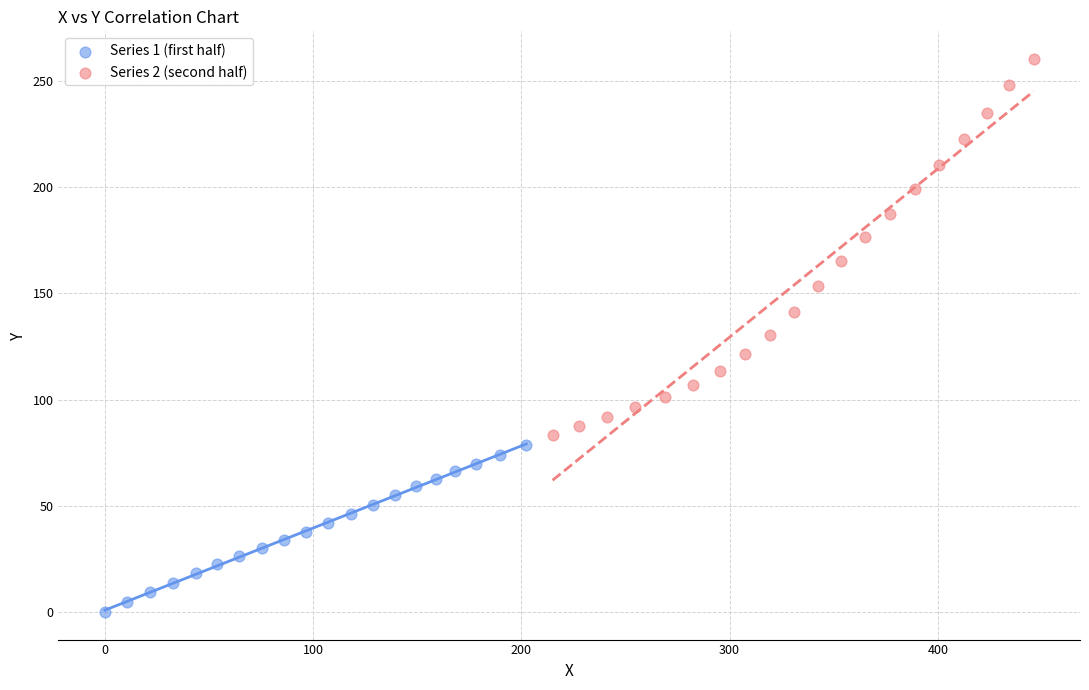

Which series has the widest spread of Y values?

Series 2 (second half)